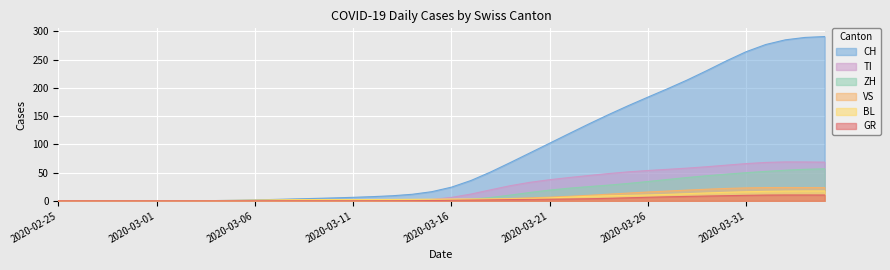

How many lines are shown in the chart?

6